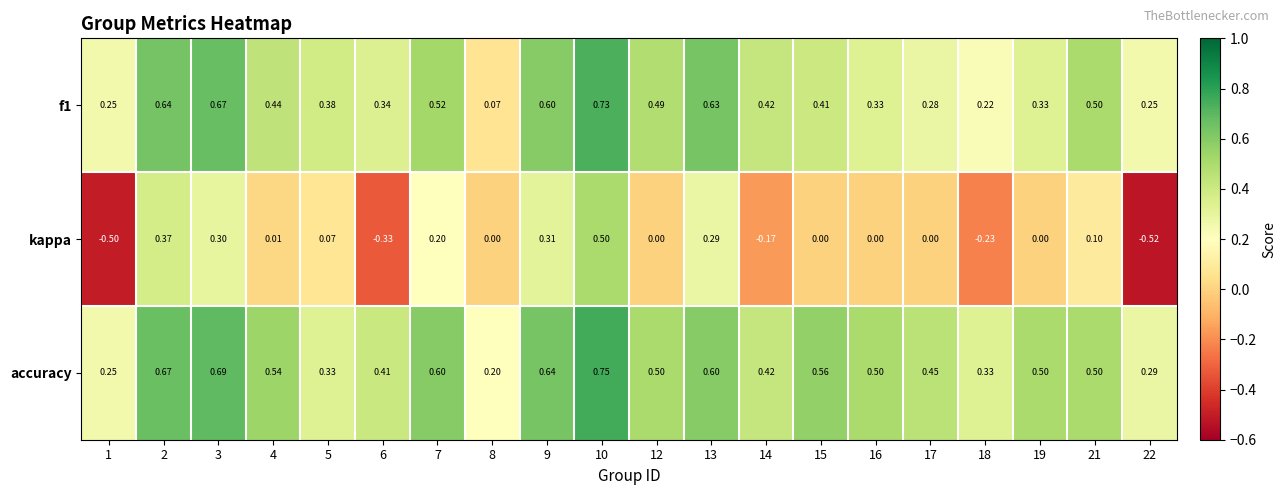

Which series has the widest spread of values?

kappa